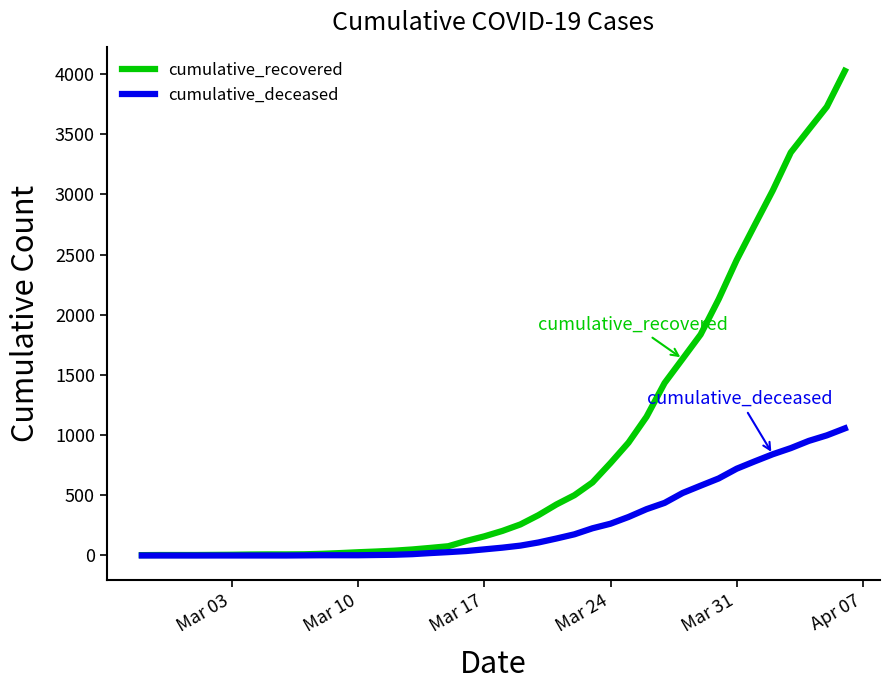

At how many categories does at least one series exceed 1056?

12